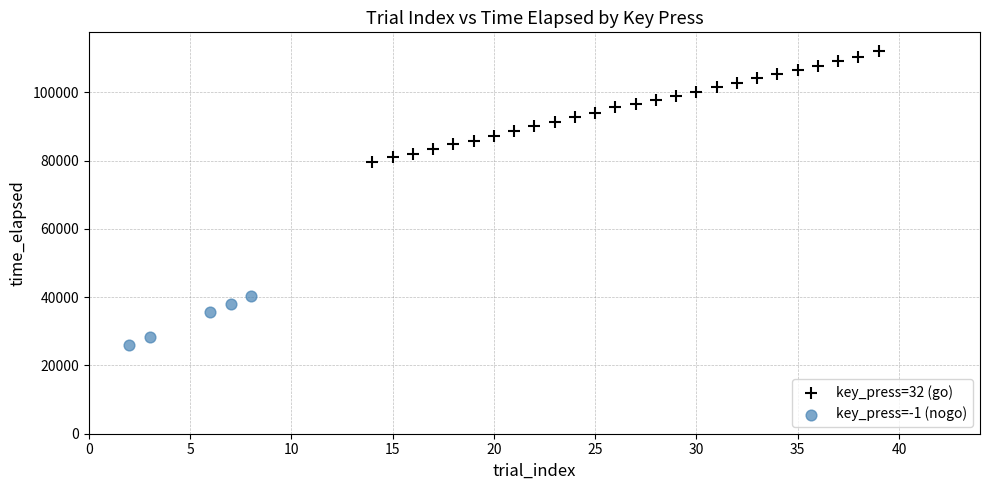

Which series contains the highest Y value?

key_press=32 (go)